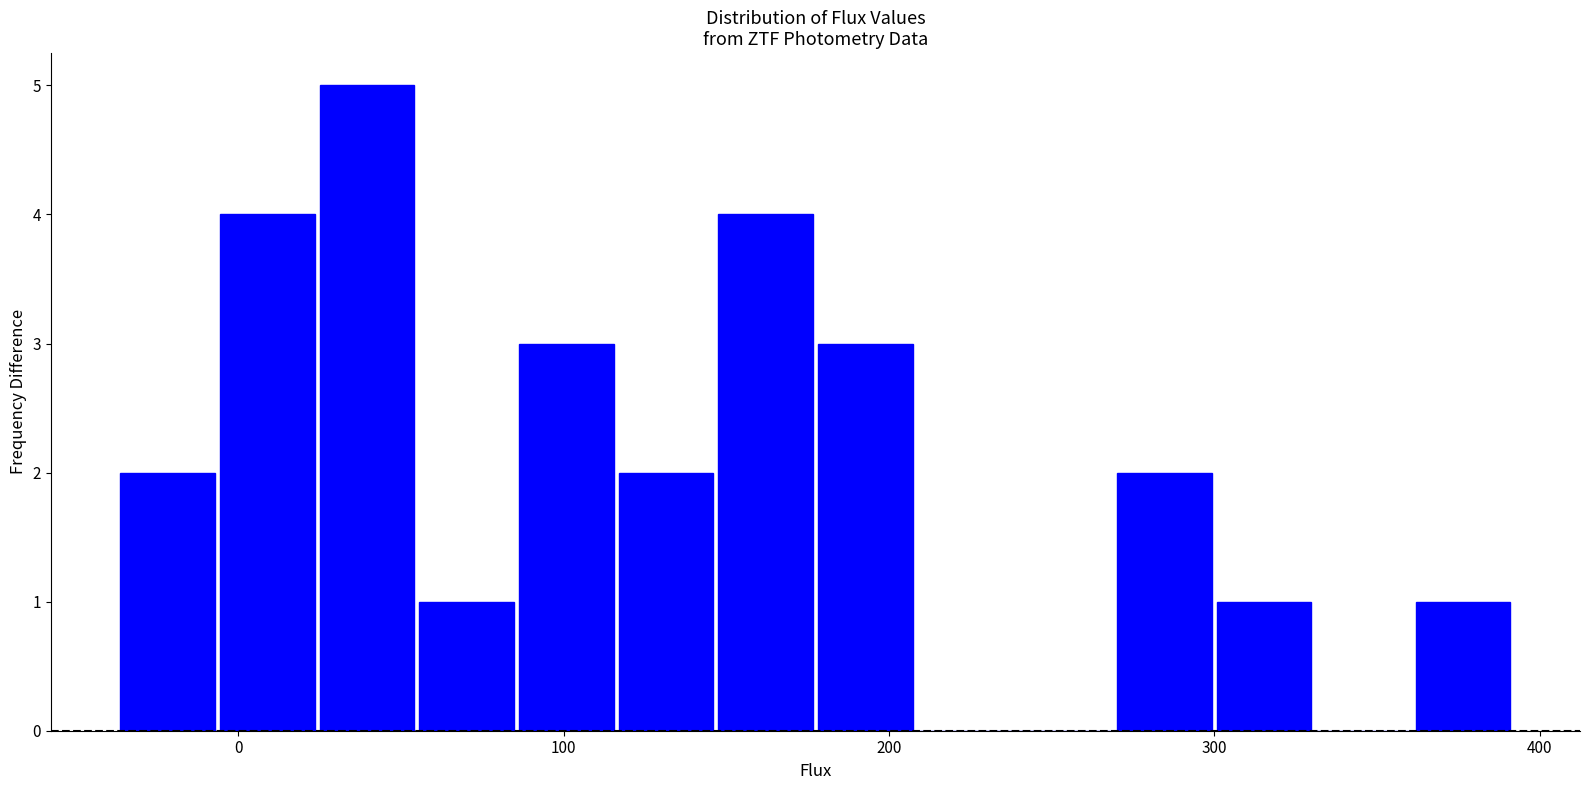

Around what value on the x-axis is the tallest bar? Give the approximate position of its centre, as read against the axis.

40